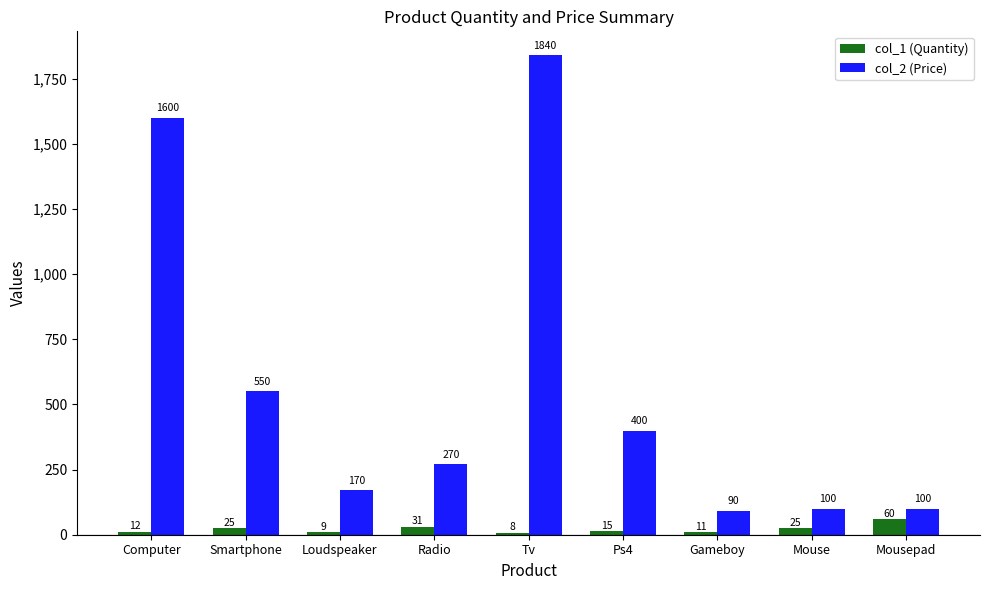

Does the chart contain stacked bars?

No